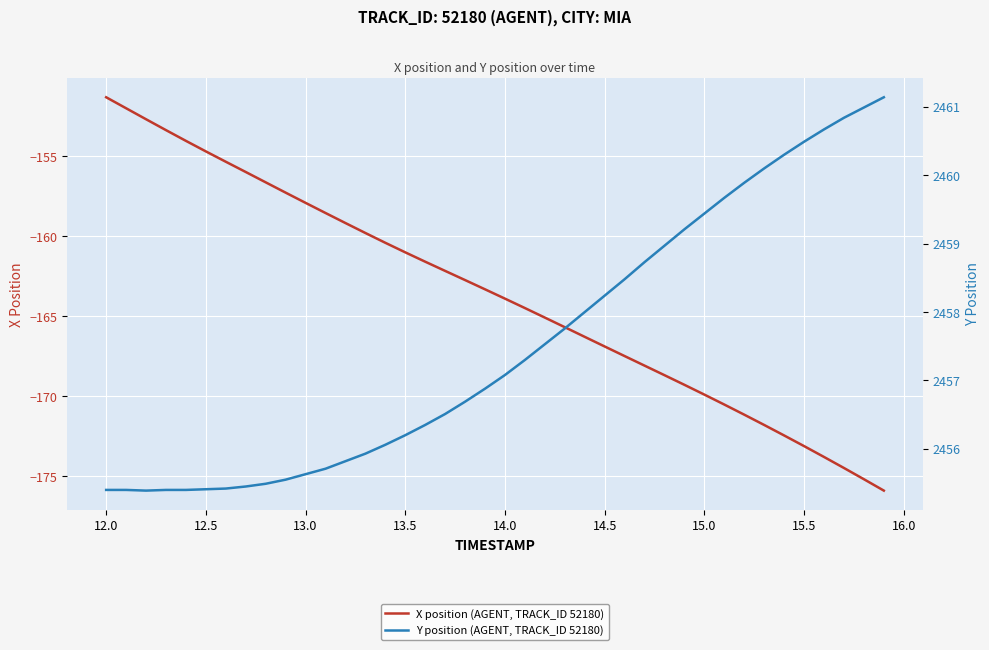

What is the value of the Y position (AGENT, TRACK_ID 52180) point at the 8th from the left?

2455.4